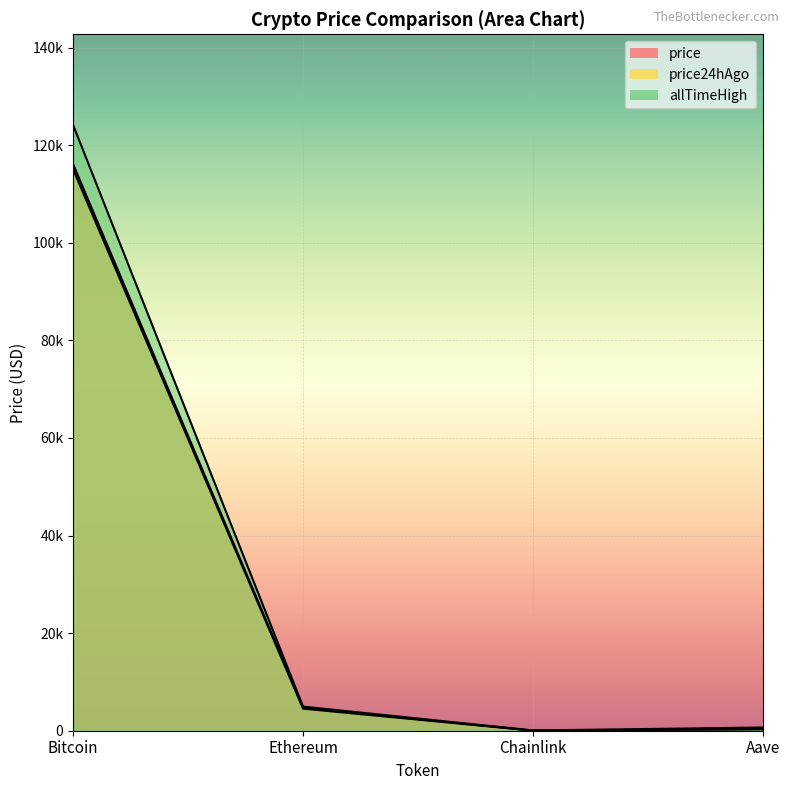

How many categories are shown in the chart?

4